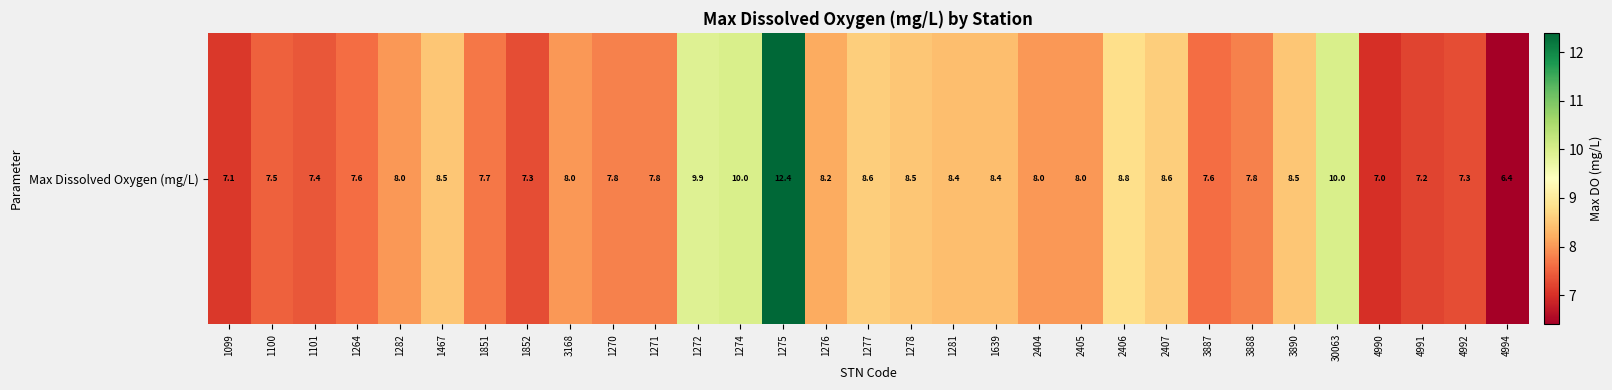

At which category does the chart reach its minimum across all series?

4994